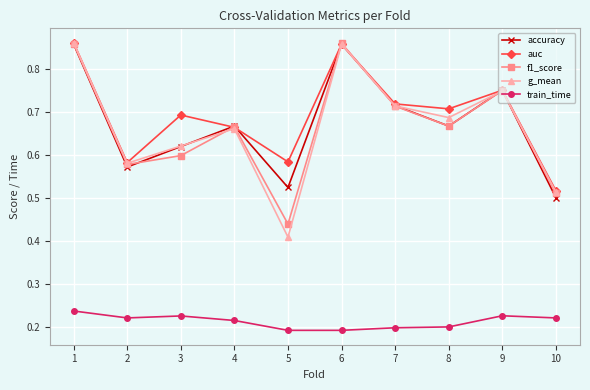

Which series has the largest range (max minus min)?

g_mean